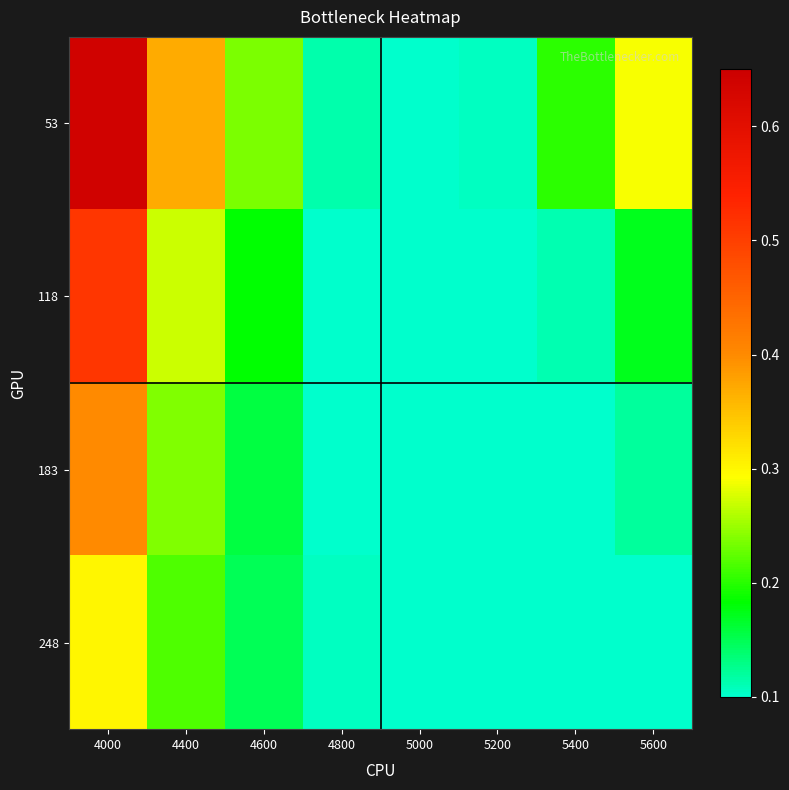

Reading left to right, what are all the values shown in this chart?

53: 4000=0.6	4400=0.4	4600=0.2	4800=0.1	5000=0.1	5200=0.1	5400=0.2	5600=0.3
118: 4000=0.5	4400=0.3	4600=0.2	4800=0.1	5000=0.1	5200=0.1	5400=0.1	5600=0.2
183: 4000=0.4	4400=0.2	4600=0.2	4800=0.1	5000=0.1	5200=0.1	5400=0.1	5600=0.1
248: 4000=0.3	4400=0.2	4600=0.1	4800=0.1	5000=0.1	5200=0.1	5400=0.1	5600=0.1